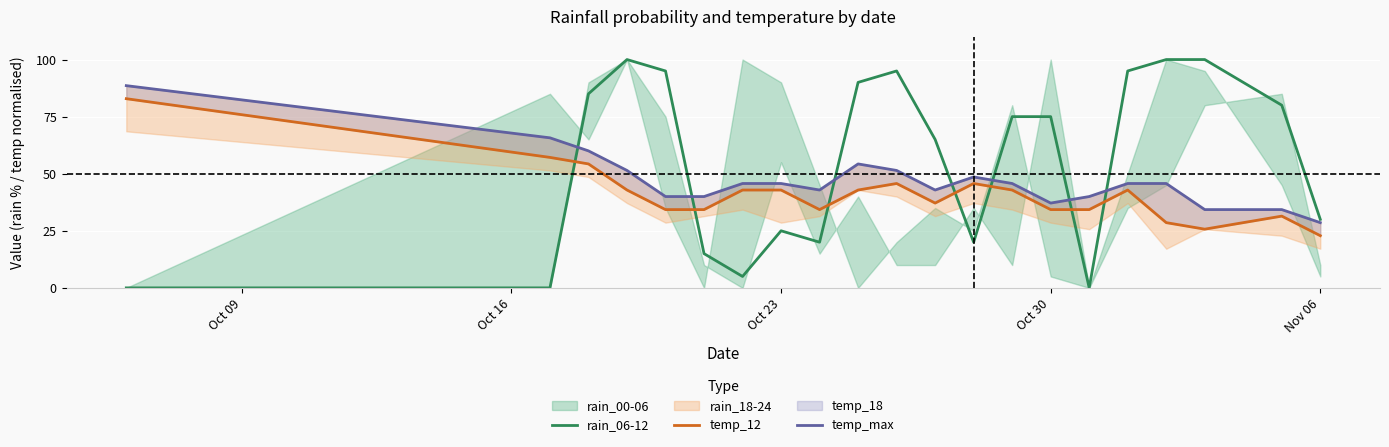

What is the difference between the second highest and second lowest values in the temp_max series?

31.4